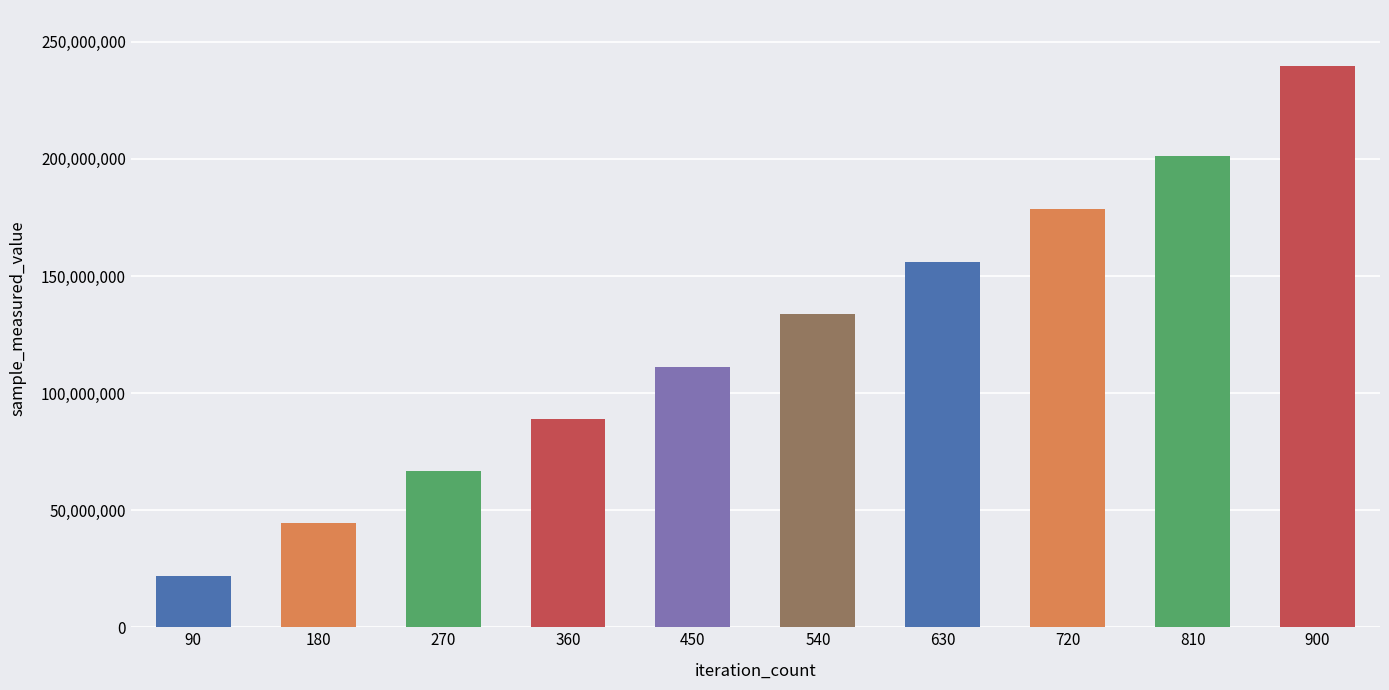

Which label corresponds to the smallest value in the chart?

90